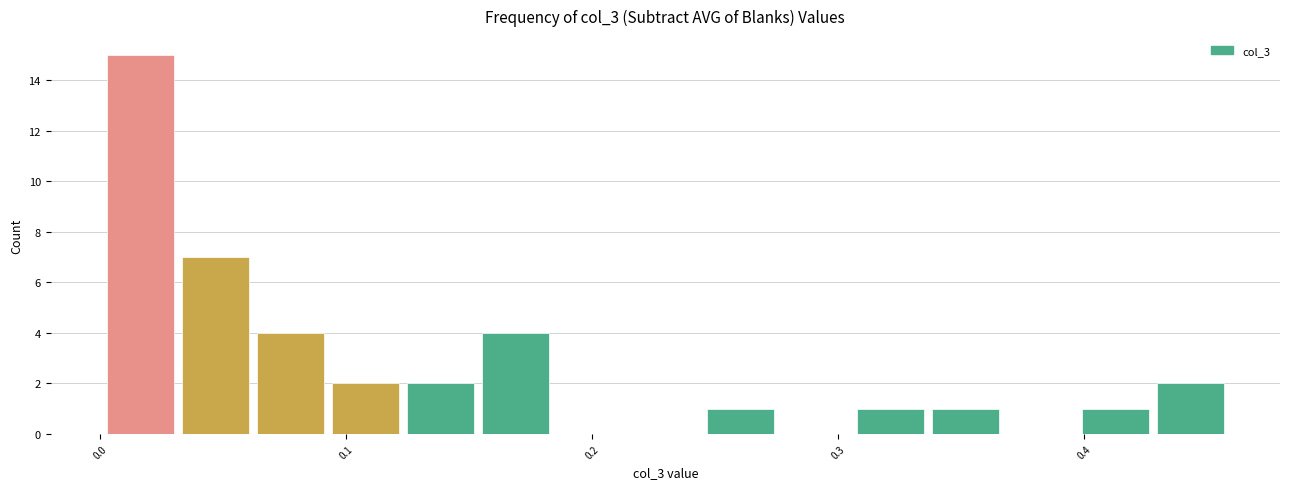

Around what value on the x-axis is the tallest bar? Give the approximate position of its centre, as read against the axis.

0.02